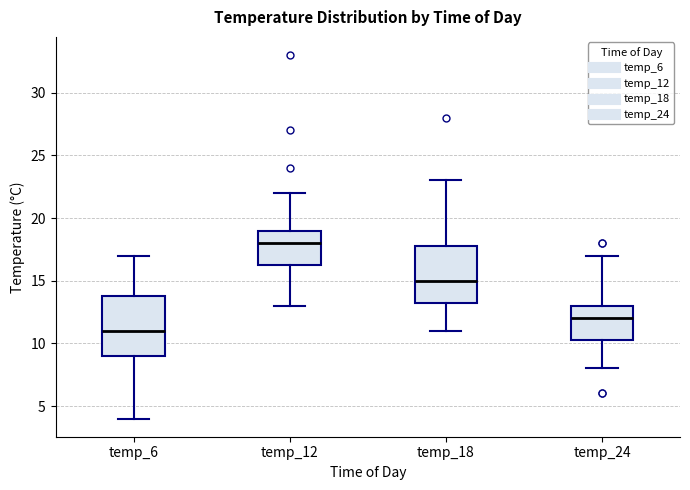

Which box has the highest median line?

temp_12